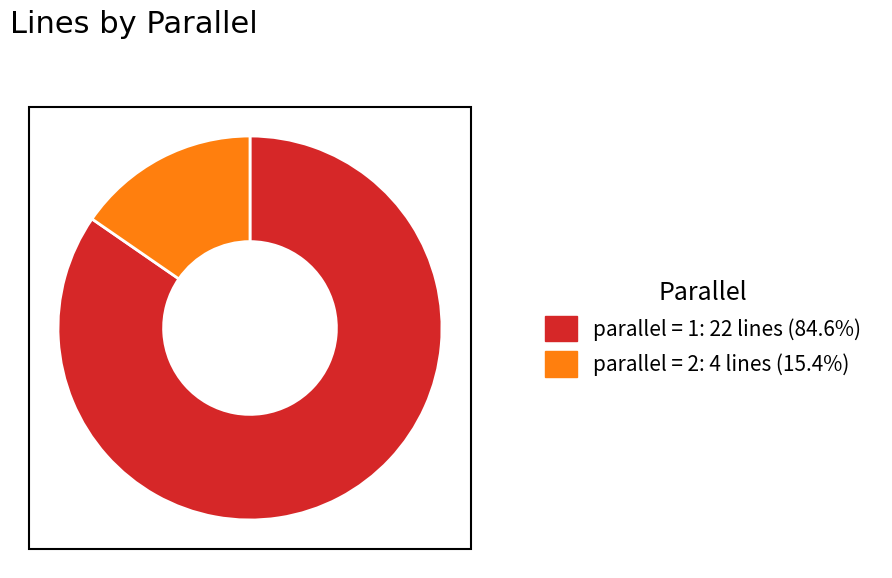

Is there any slice that represents more than half of the pie?

Yes